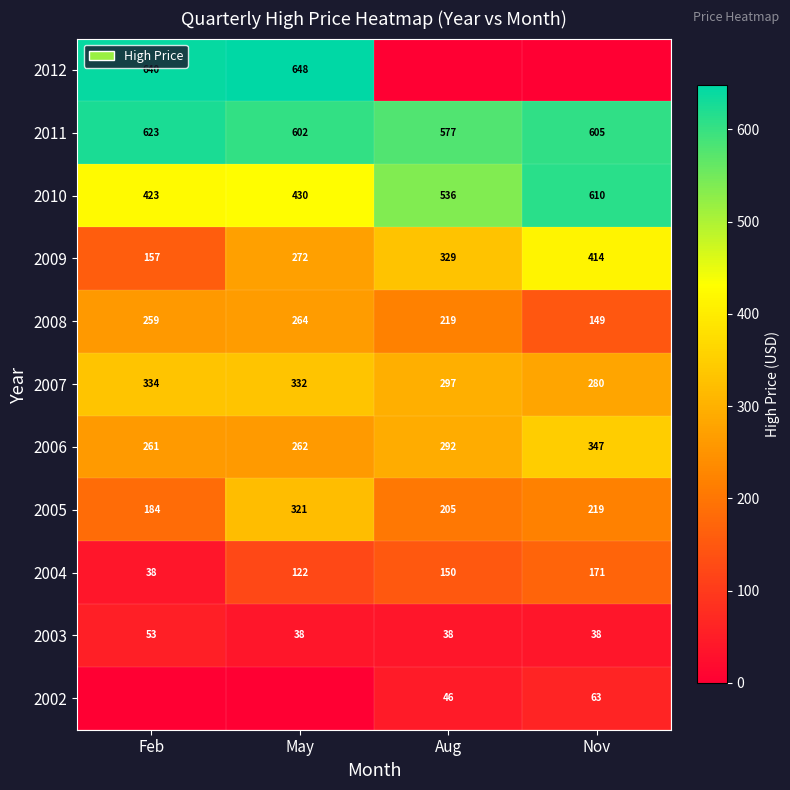

Rank the categories by 2006 value from highest to lowest.

Nov, Aug, May, Feb